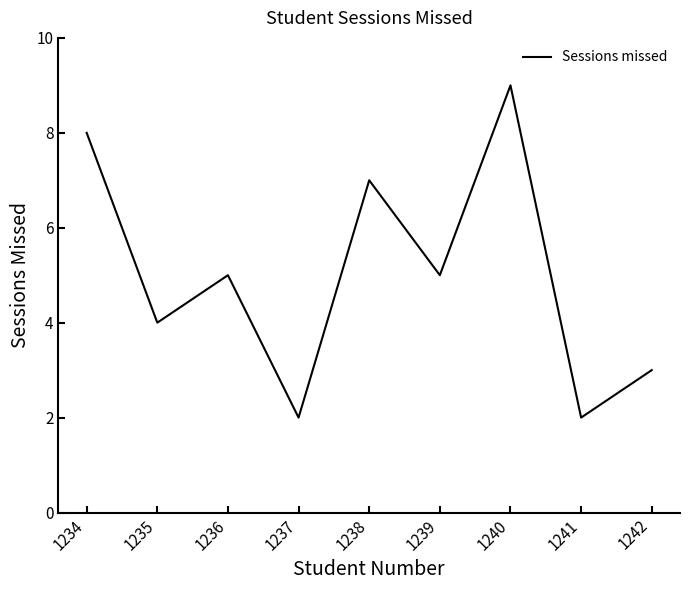

Between 1234 and 1239, which is larger?

1234